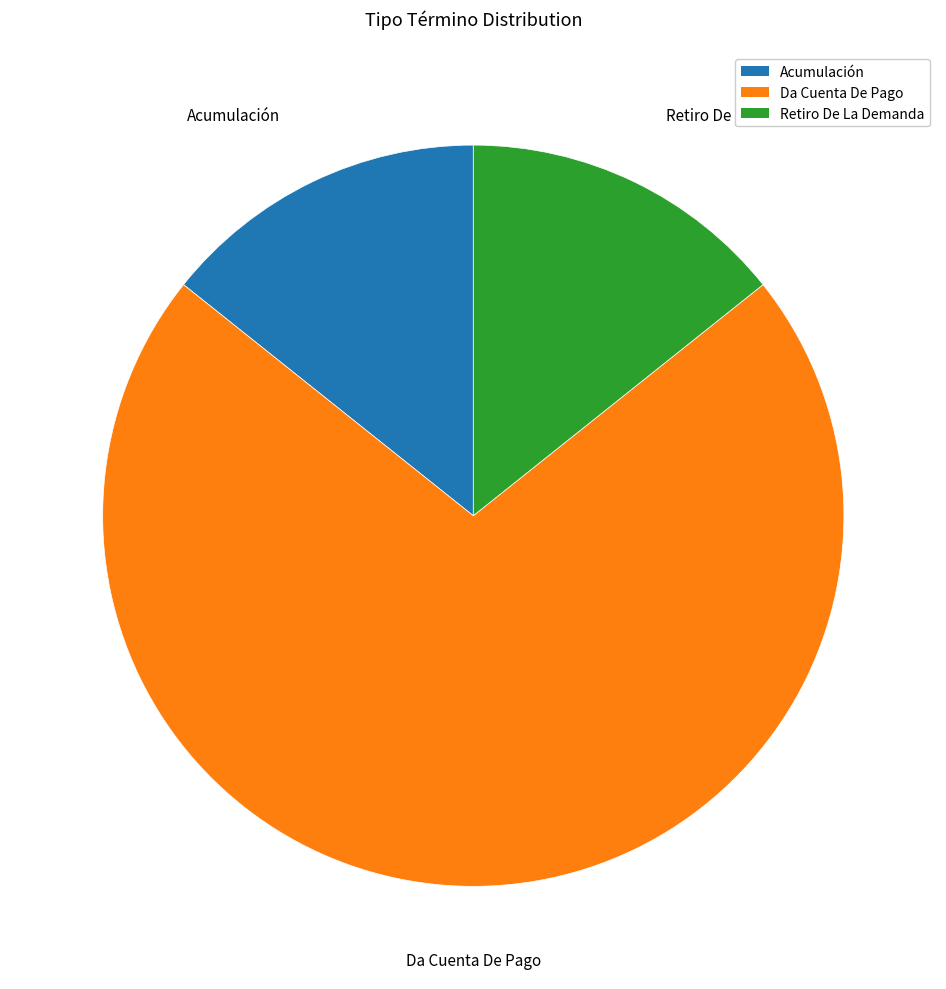

Which category has the biggest portion of the pie?

Da Cuenta De Pago